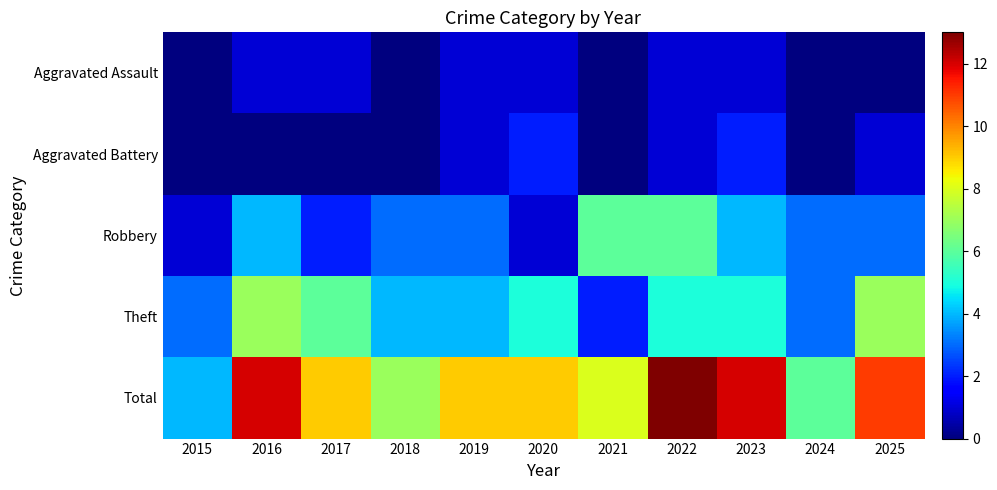

At how many categories does at least one series exceed 2?

11